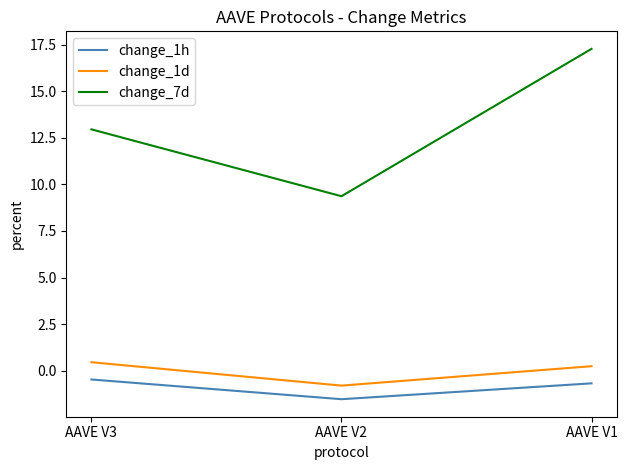

True or false: change_7d has a value of 9.6 at AAVE V1.

False